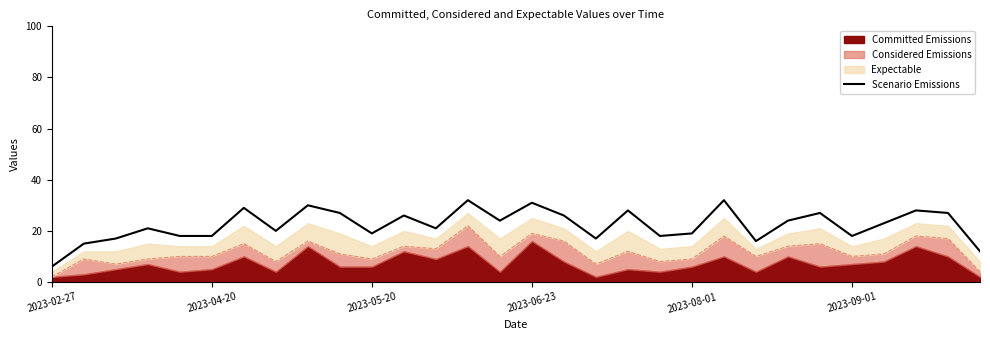

What is the value of the 24th point from the left?

24